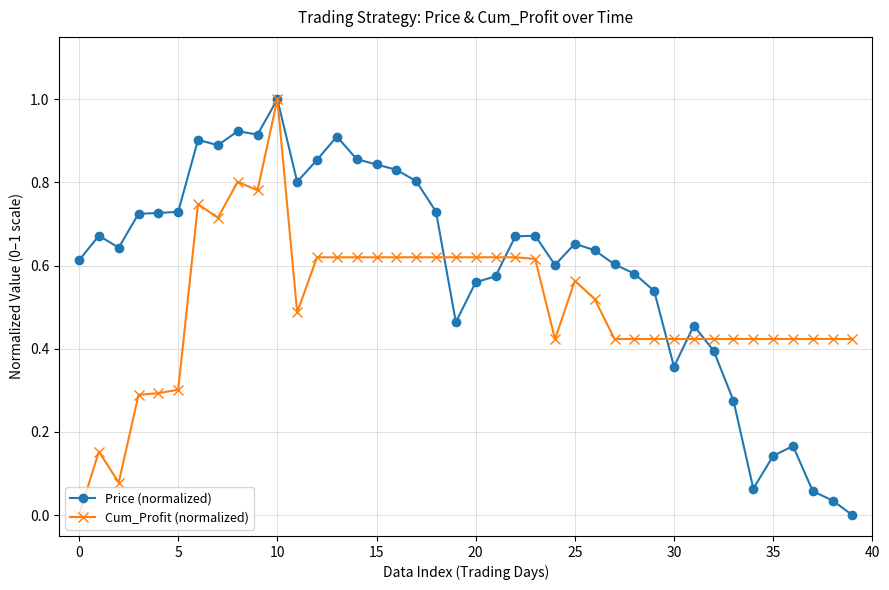

Which series has the largest total across all categories?

Price (normalized)